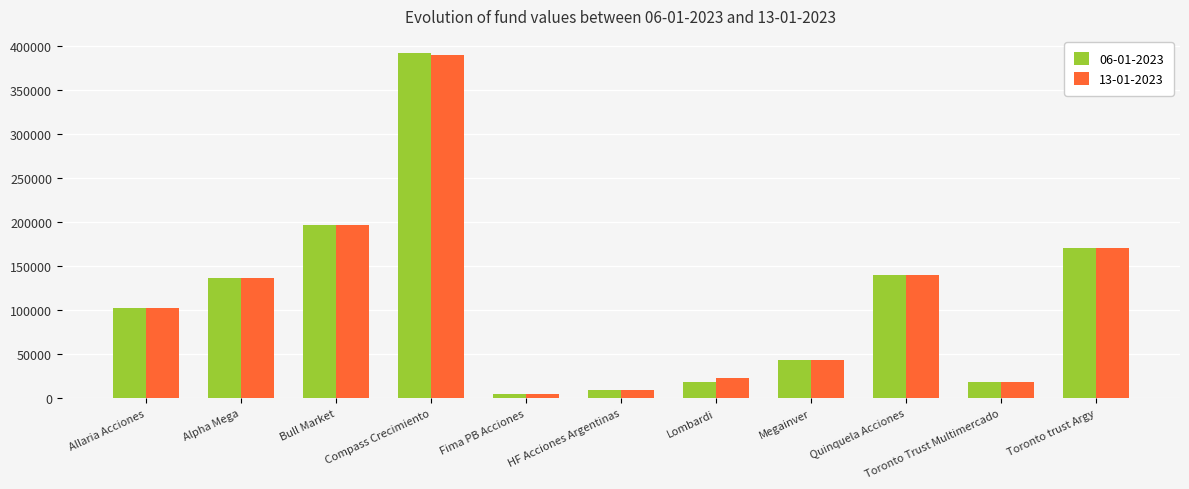

Which series changed the most between Allaria Acciones and HF Acciones Argentinas?

13-01-2023